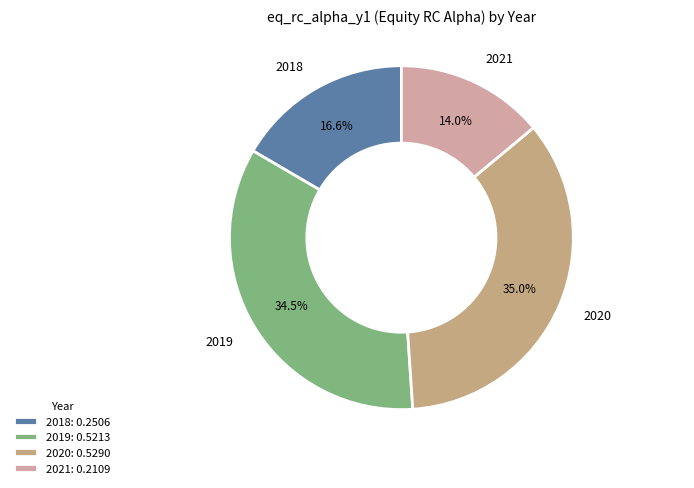

Which slice is the smallest?

2021